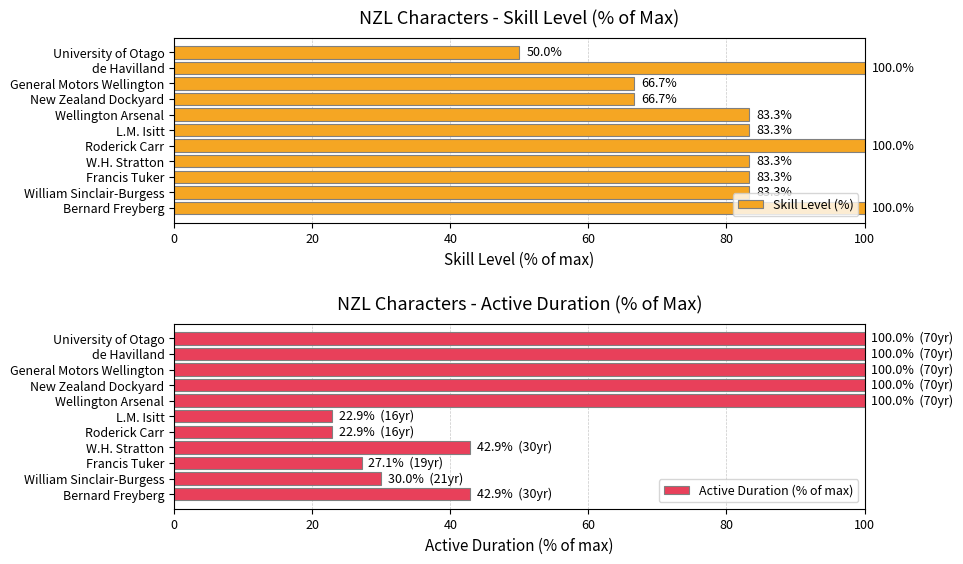

What is the minimum value for Active Duration (% of max)?

22.9